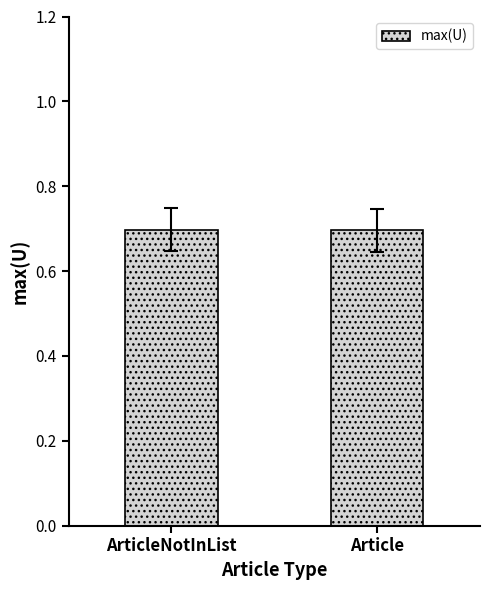

Count the values in the range 0 to 1.

2